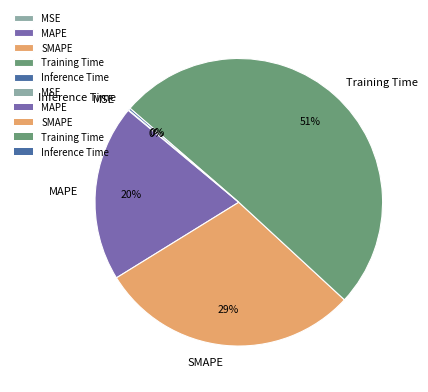

To the nearest percent, what percentage of the pie is MAPE?

20%